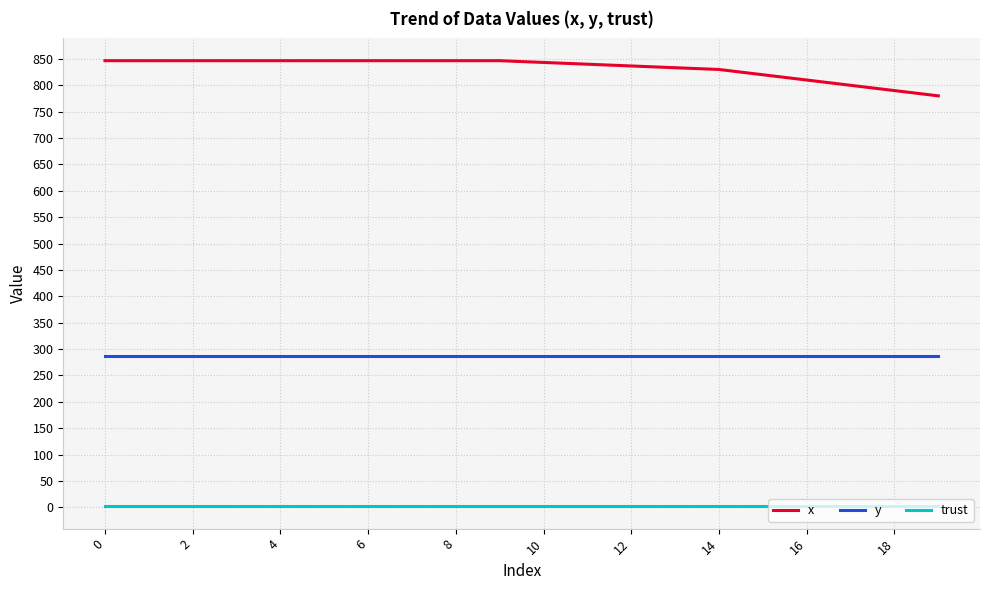

Which series has the largest total across all categories?

x